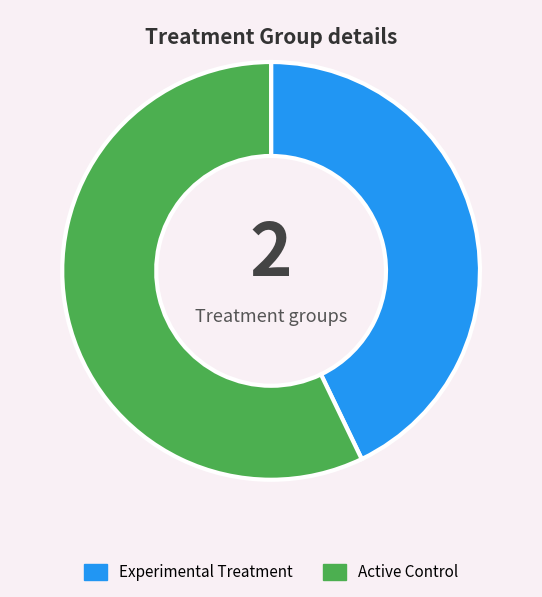

How many slices are in this pie chart?

2